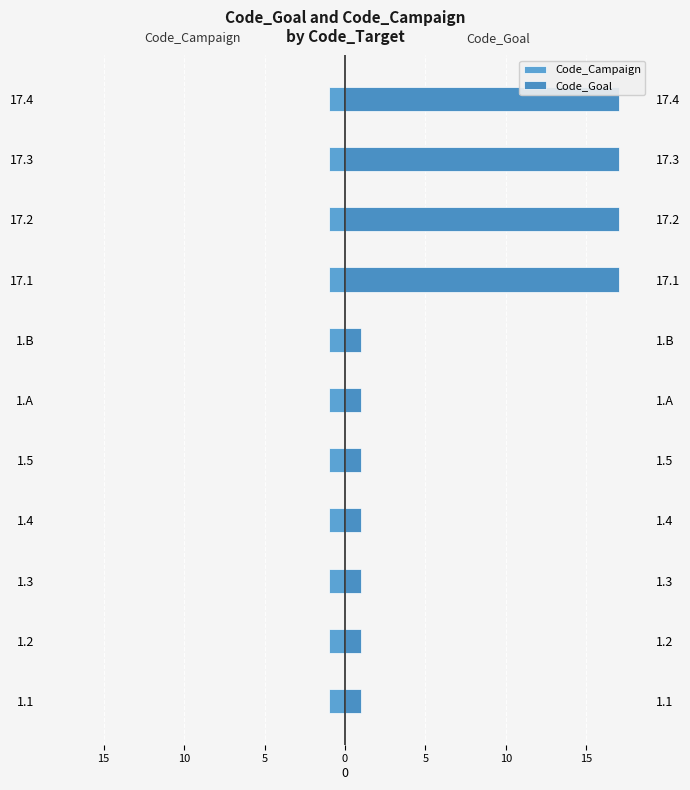

What is the difference between the second highest and second lowest values in the Code_Goal series?

16.0